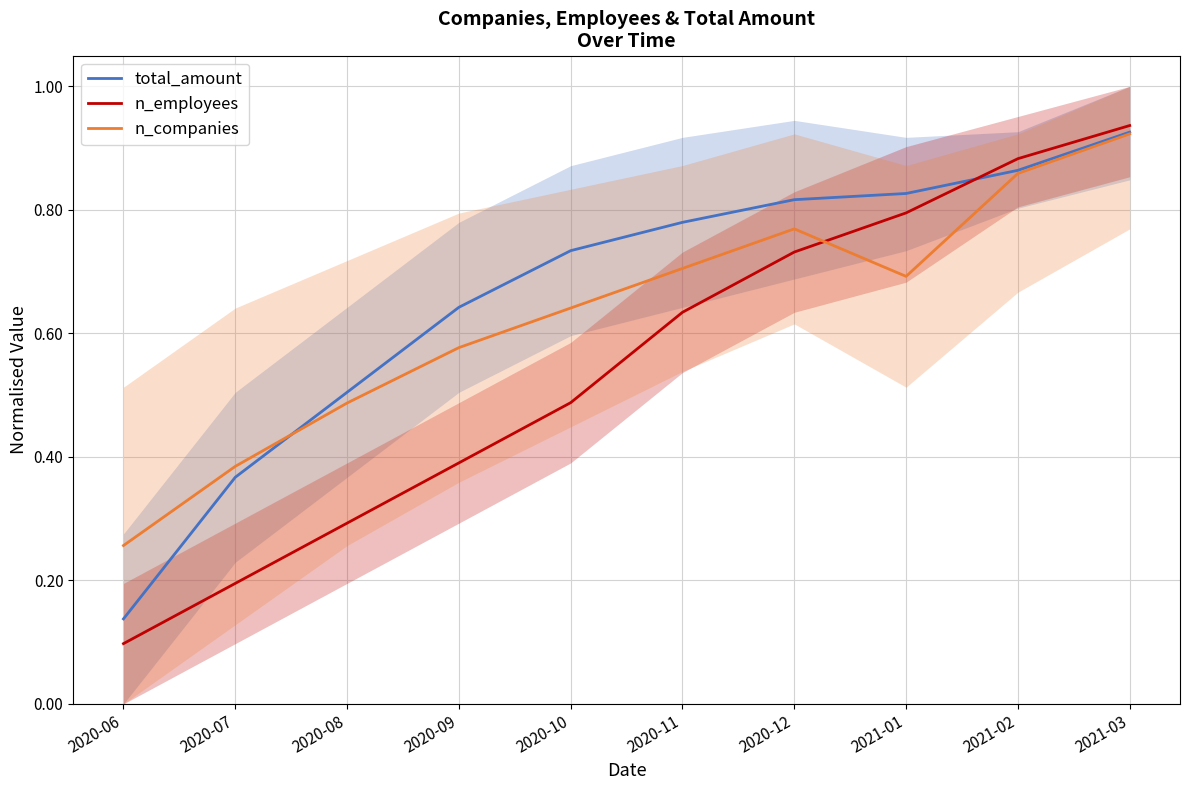

True or false: total_amount has more than 0 interior local peaks.

False